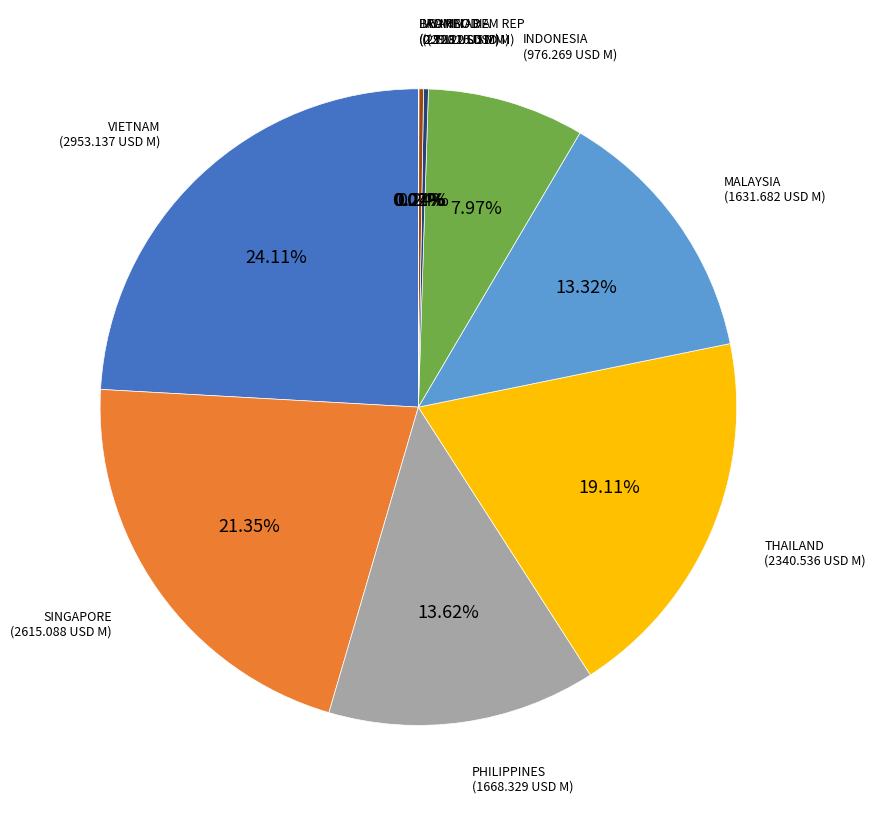

What is the ratio of the value at THAILAND to the value at PHILIPPINES?

1.4